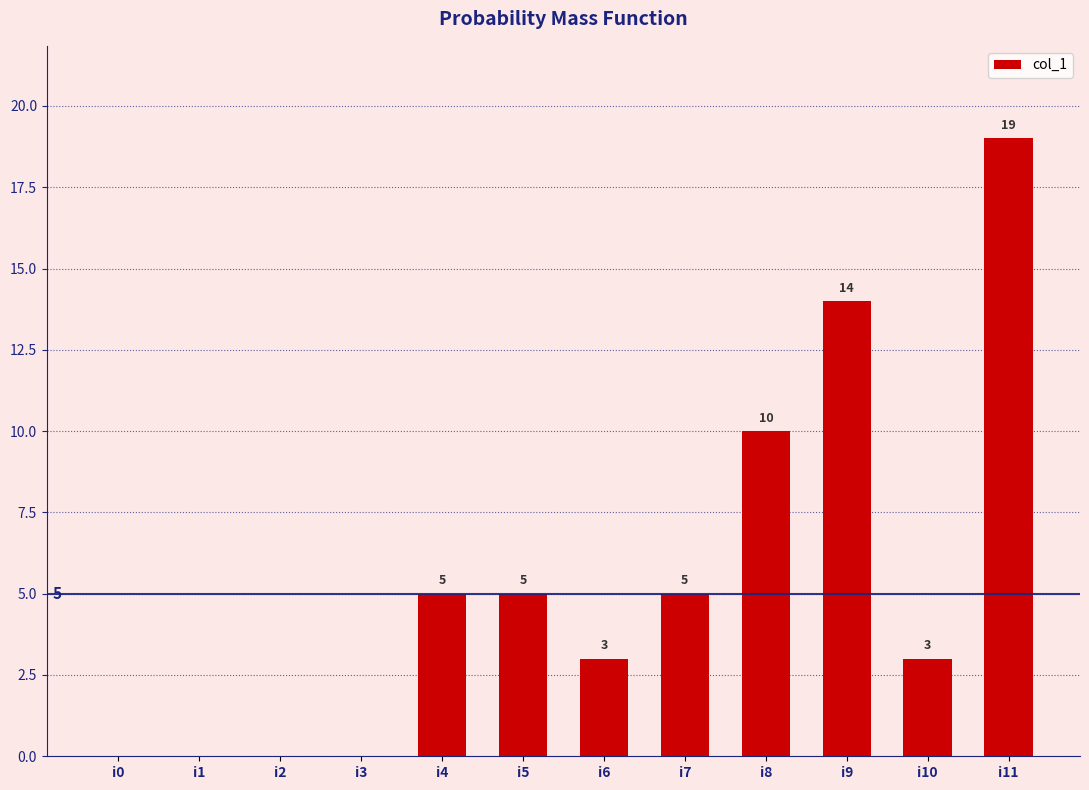

True or false: the data shows 6 at i1.

False